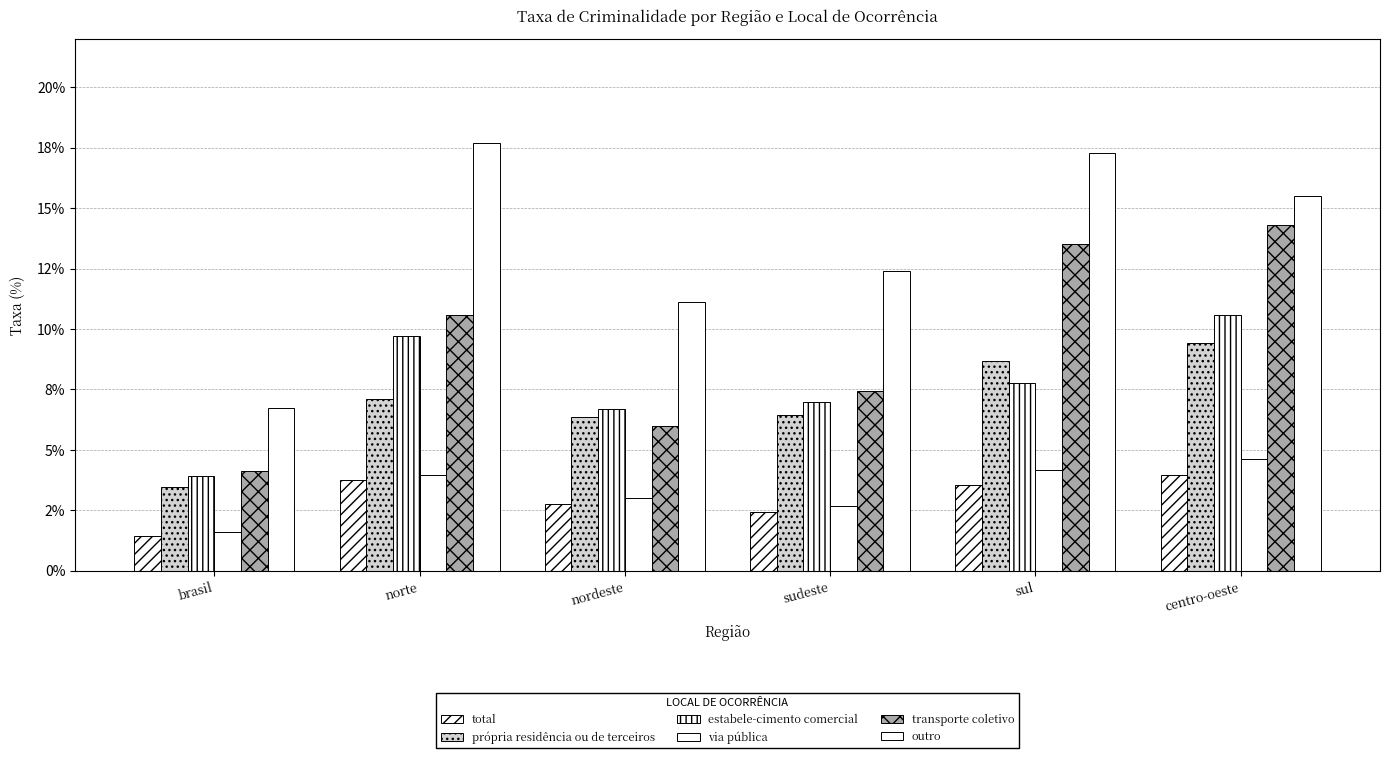

What is the value of the estabele-cimento comercial bar at the 1st from the left?

3.9